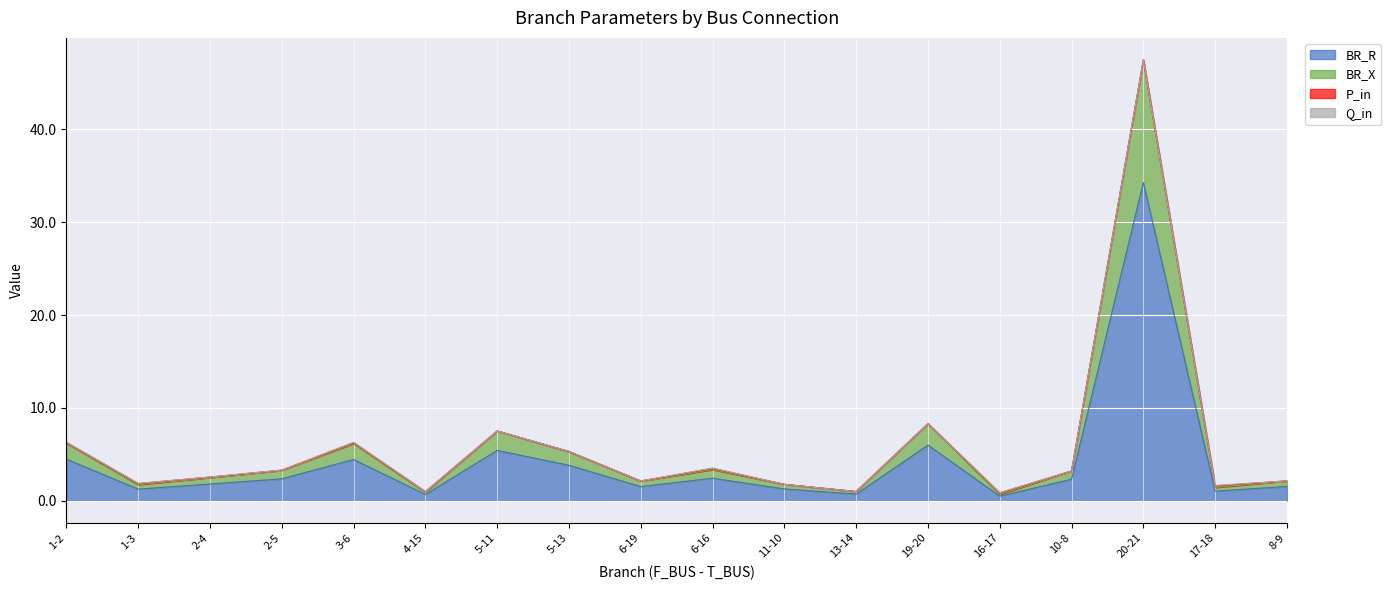

The BR_R series shows 3.8 at 5-13. True or false?

True